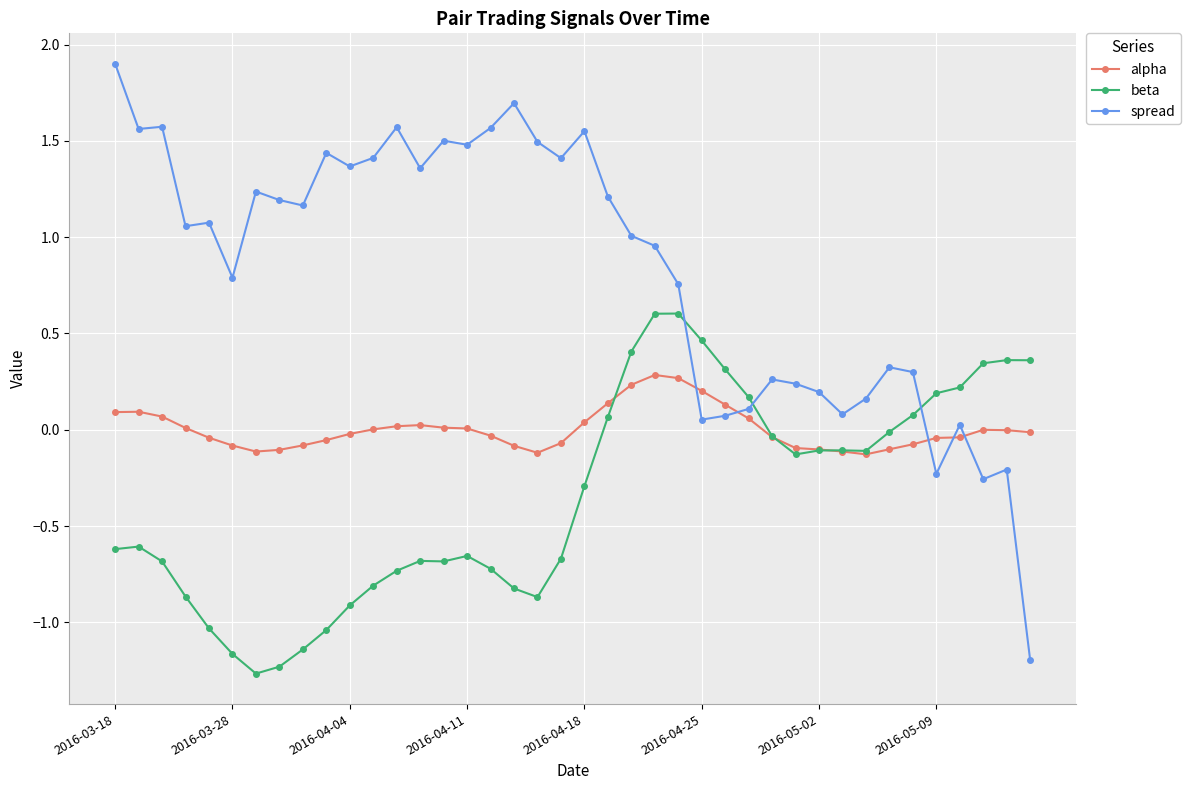

What is the smallest value displayed?

-1.3